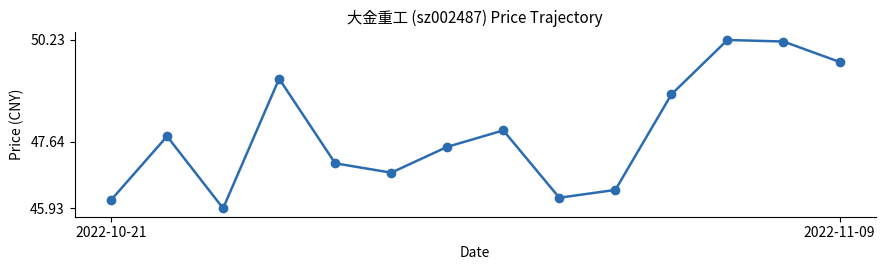

How many lines are shown in the chart?

1